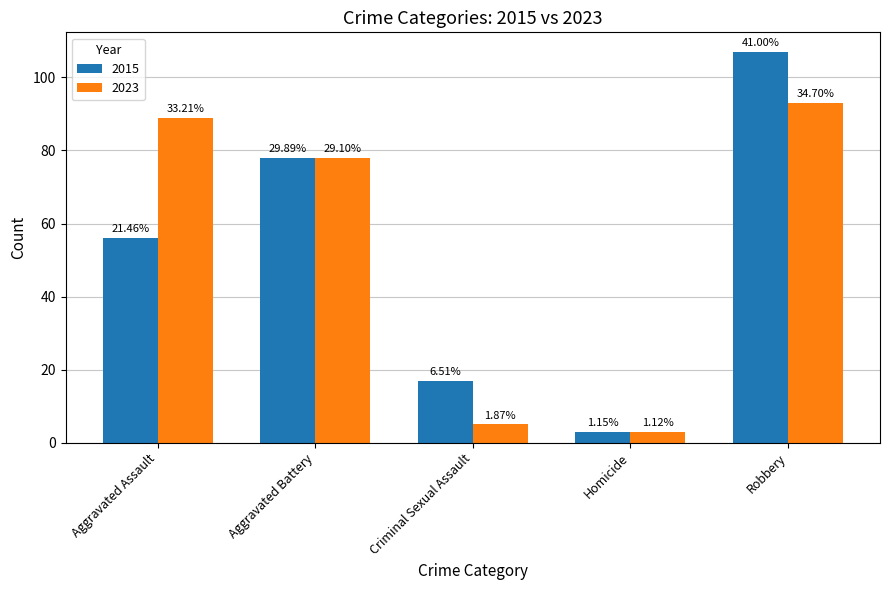

How many bars are there in total?

10